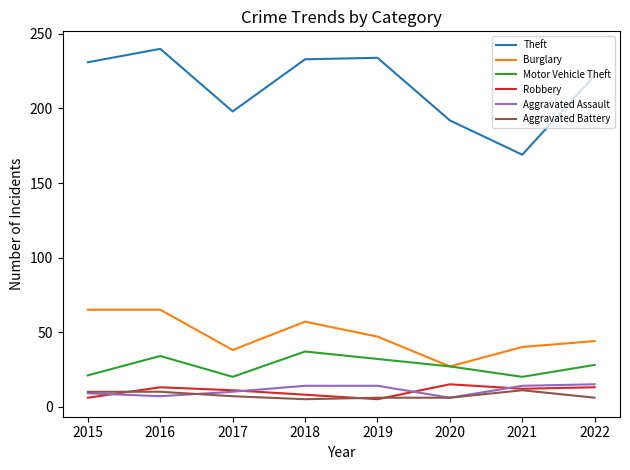

What is the difference between the highest and lowest values at 2022?

216